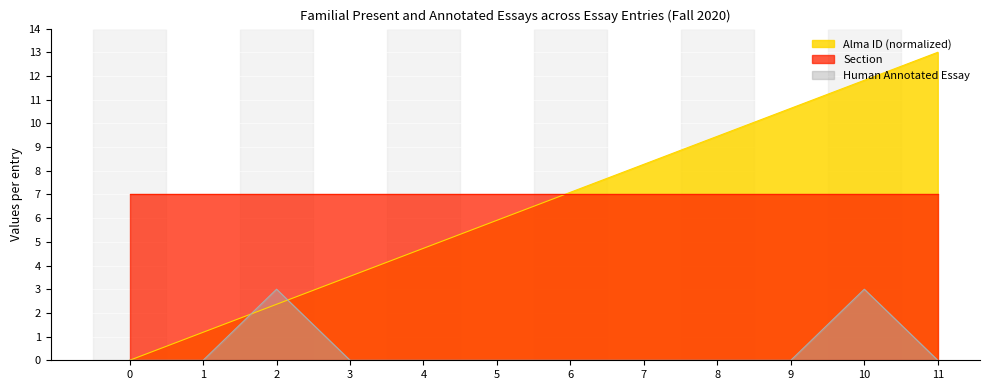

Which category has the highest value across all series?

11